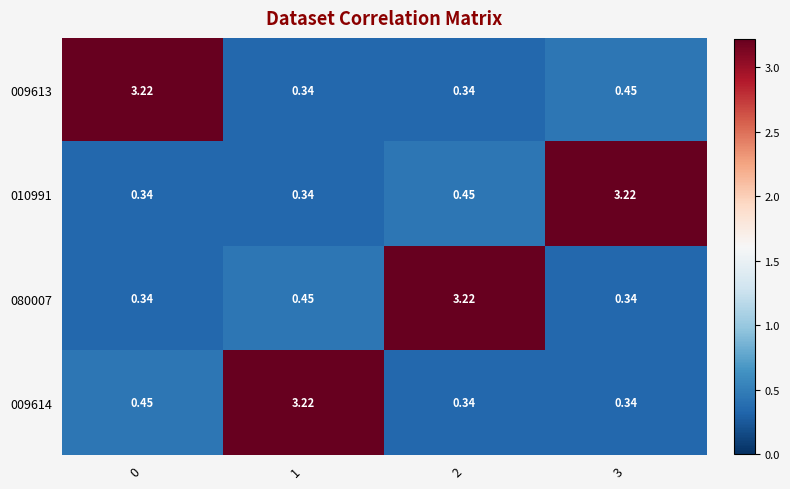

Is the value of 009613 at 3 greater than the value of 080007 at 3?

Yes